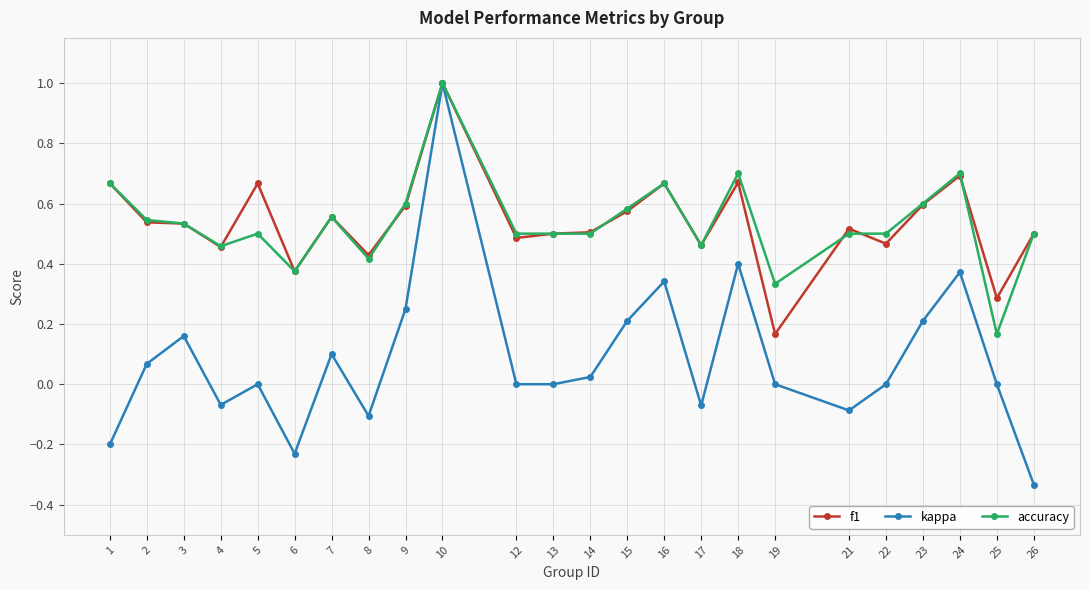

At which category does the chart reach its minimum across all series?

26